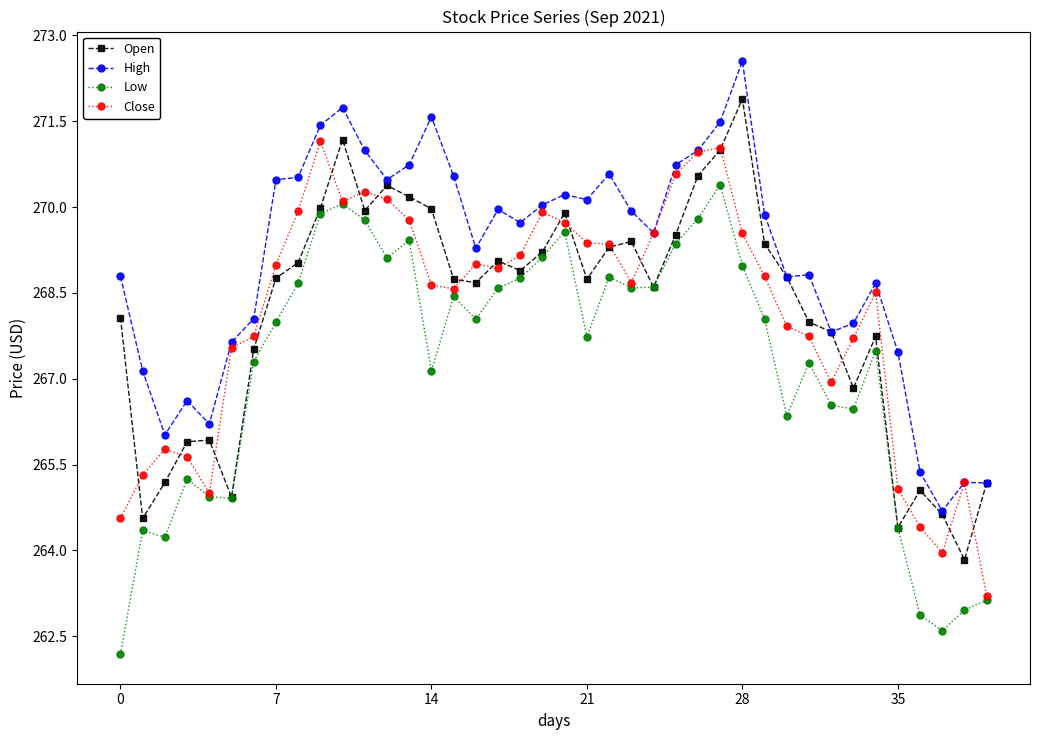

Which series has the largest total across all categories?

High